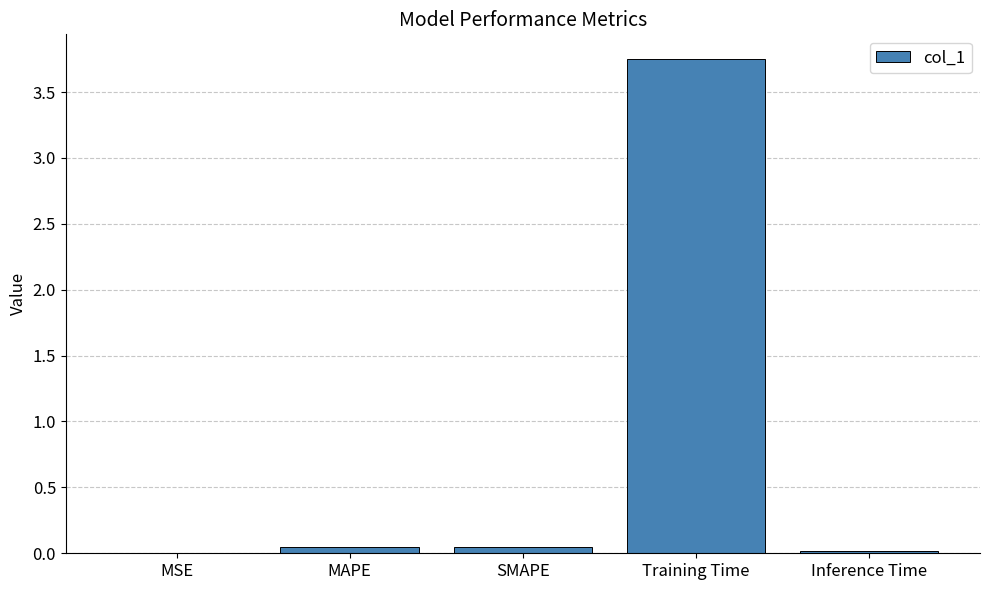

Are the bars horizontal?

No